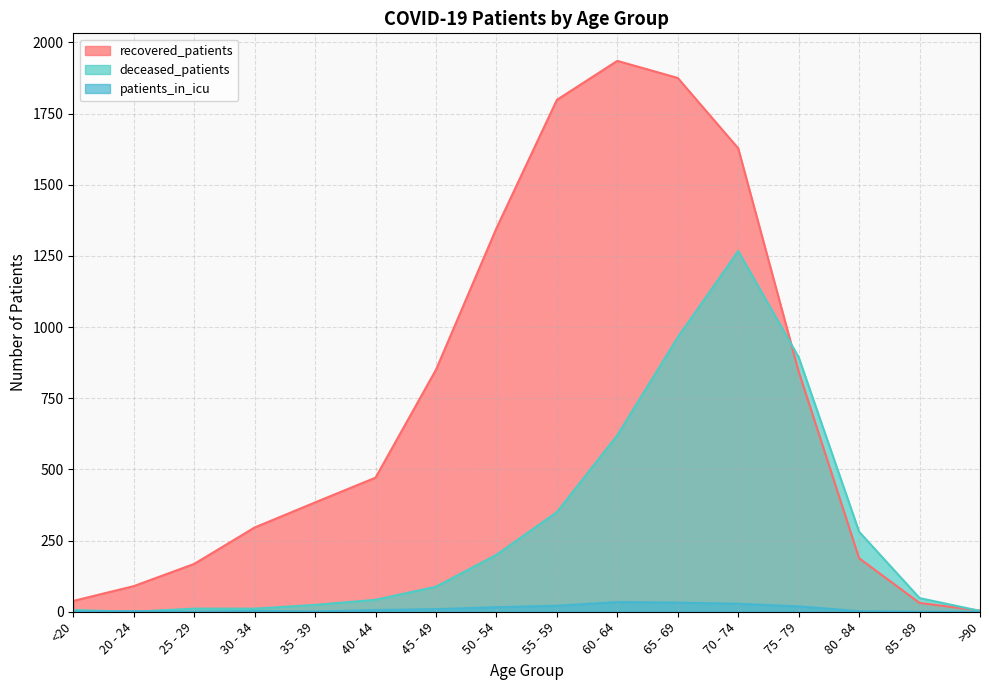

Reading left to right, what are all the values shown in this chart?

recovered_patients: 38	90	168	296	384	471	850	1347	1798	1935	1875	1628	844	188	31	4
deceased_patients: 6	0	11	11	24	42	88	200	350	620	964	1267	894	281	48	3
patients_in_icu: 1	2	0	3	1	6	9	16	21	34	32	28	19	2	0	0